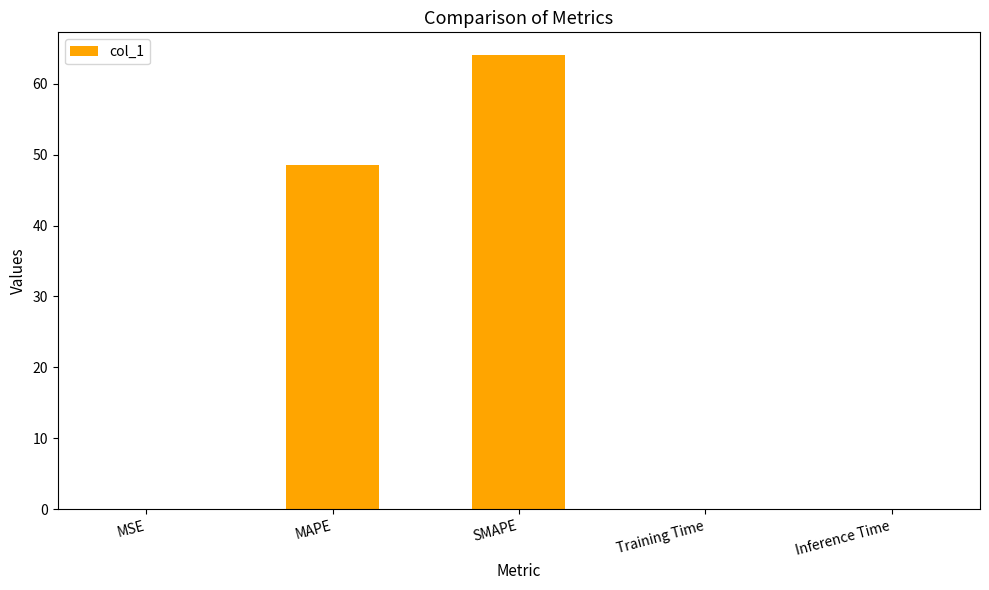

The chart shows a value of 0.0 at Training Time. True or false?

True